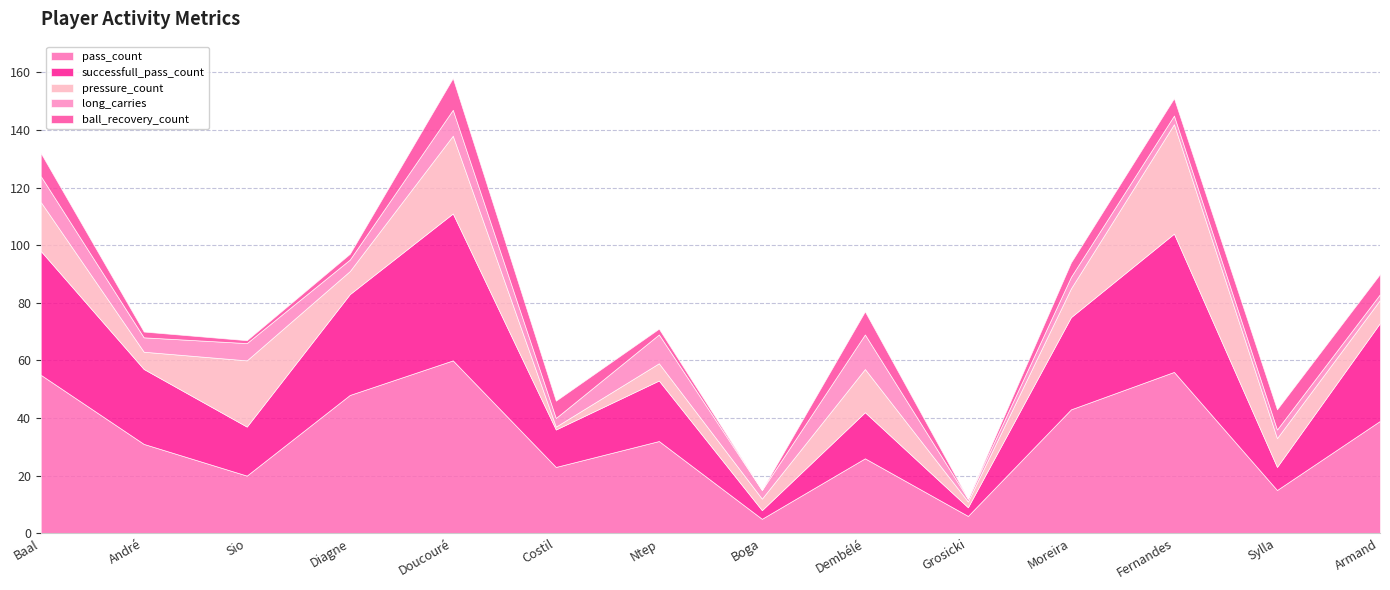

What is the total value across all series at André?

70